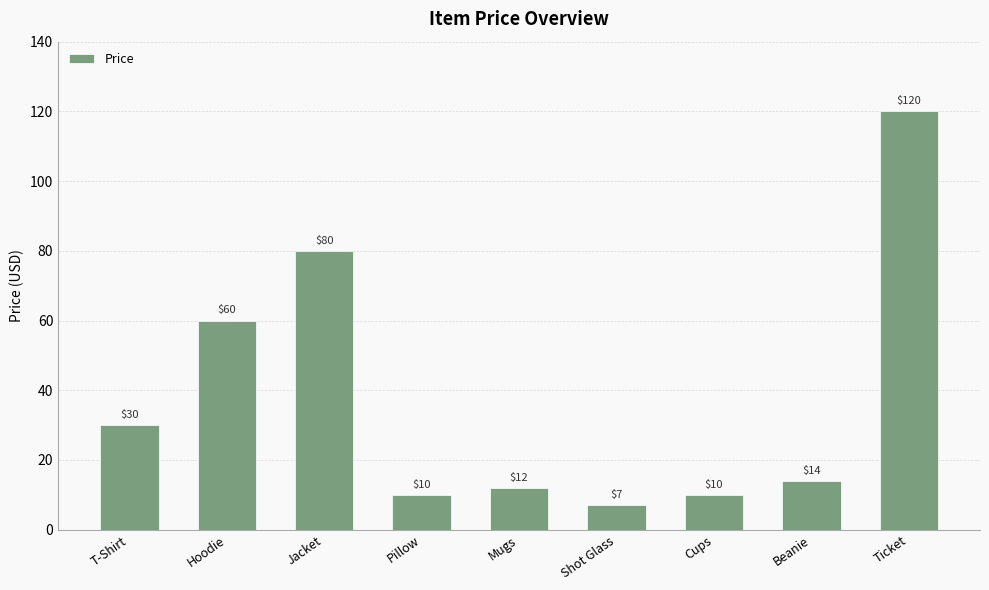

What is the ratio of the value at Cups to the value at Hoodie?

0.2